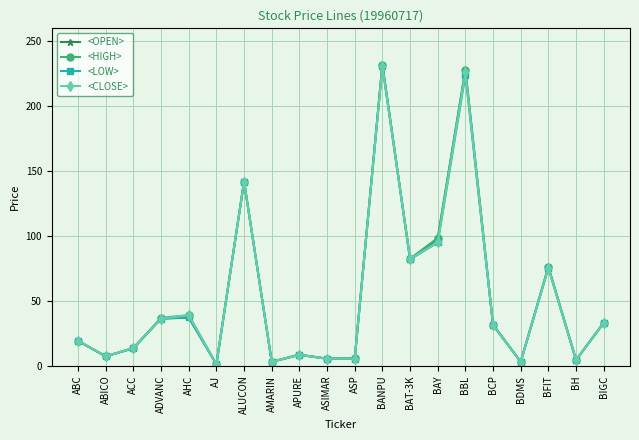

At which category does <CLOSE> reach its first local valley?

ABICO